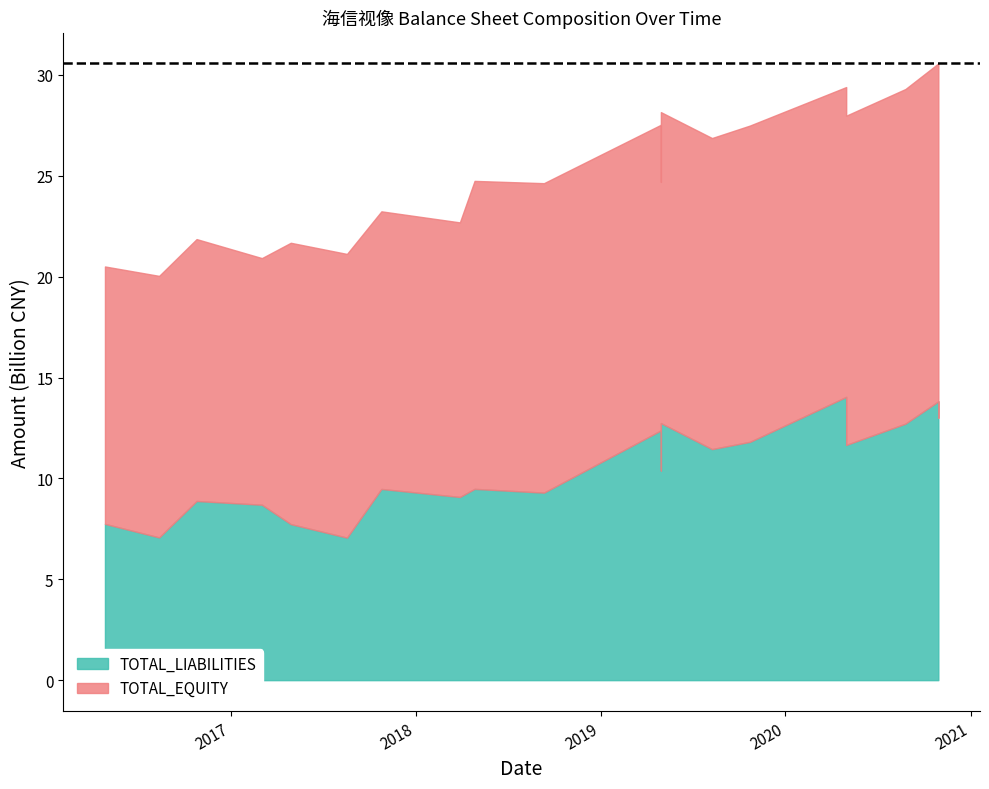

How many lines are shown in the chart?

3